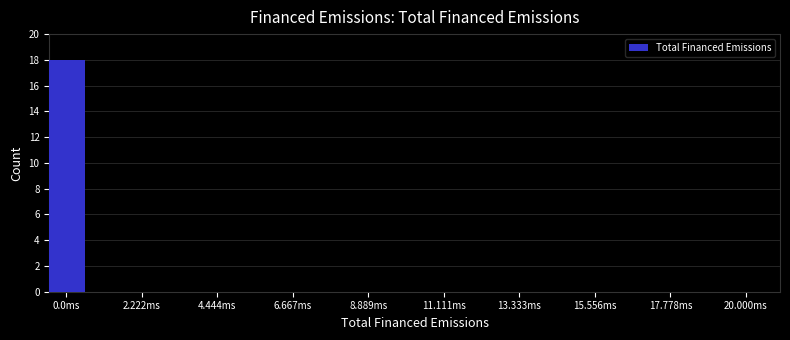

Around what value on the x-axis is the tallest bar? Give the approximate position of its centre, as read against the axis.

0.0